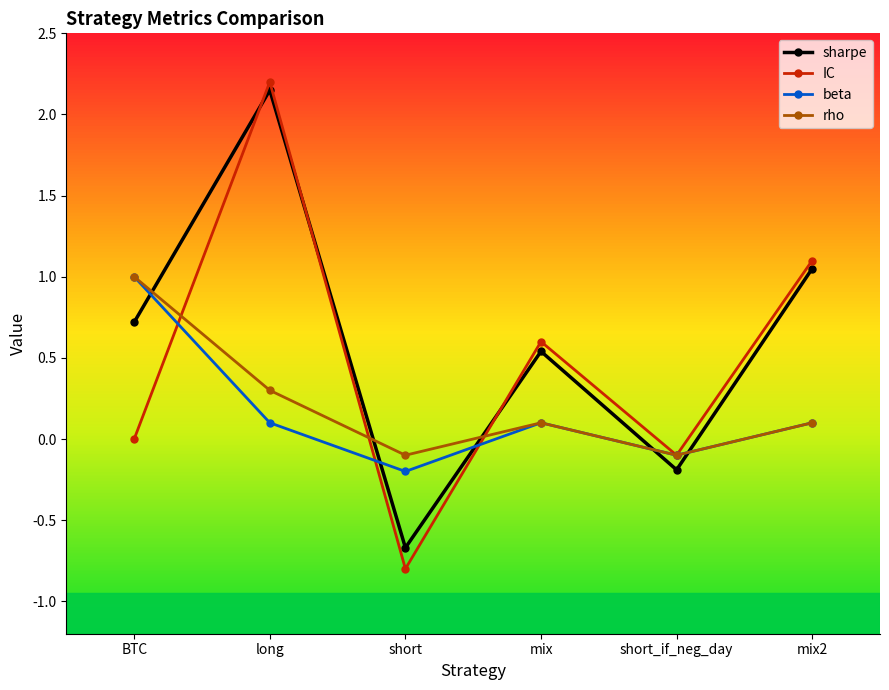

Is the value of IC at short_if_neg_day greater than the value of sharpe at short_if_neg_day?

Yes